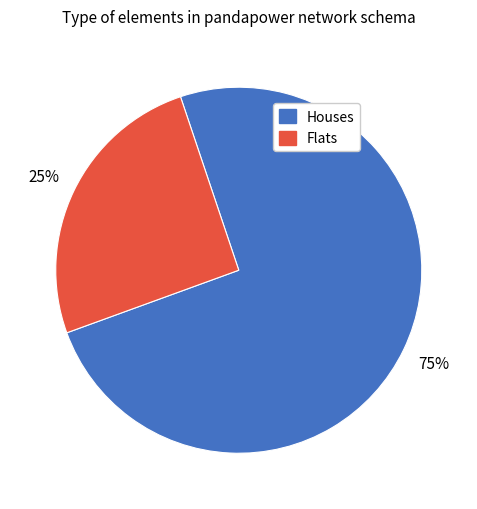

Is there any slice that represents more than half of the pie?

Yes